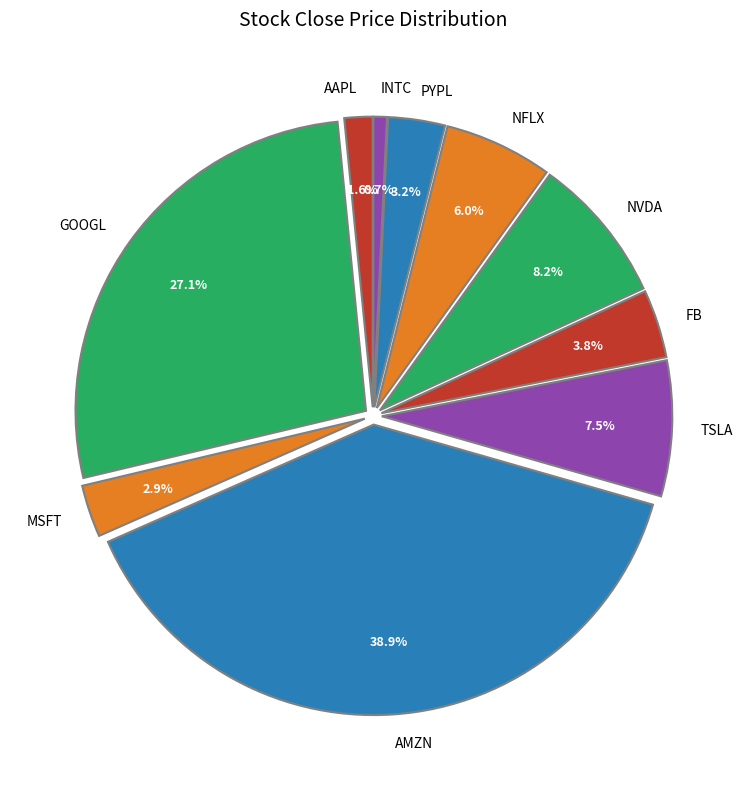

Approximately how many times larger is the value at TSLA compared to FB?

2.0